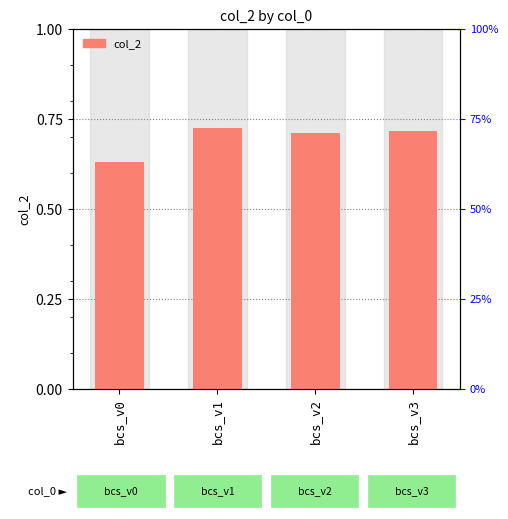

How many data points does each series have?

4